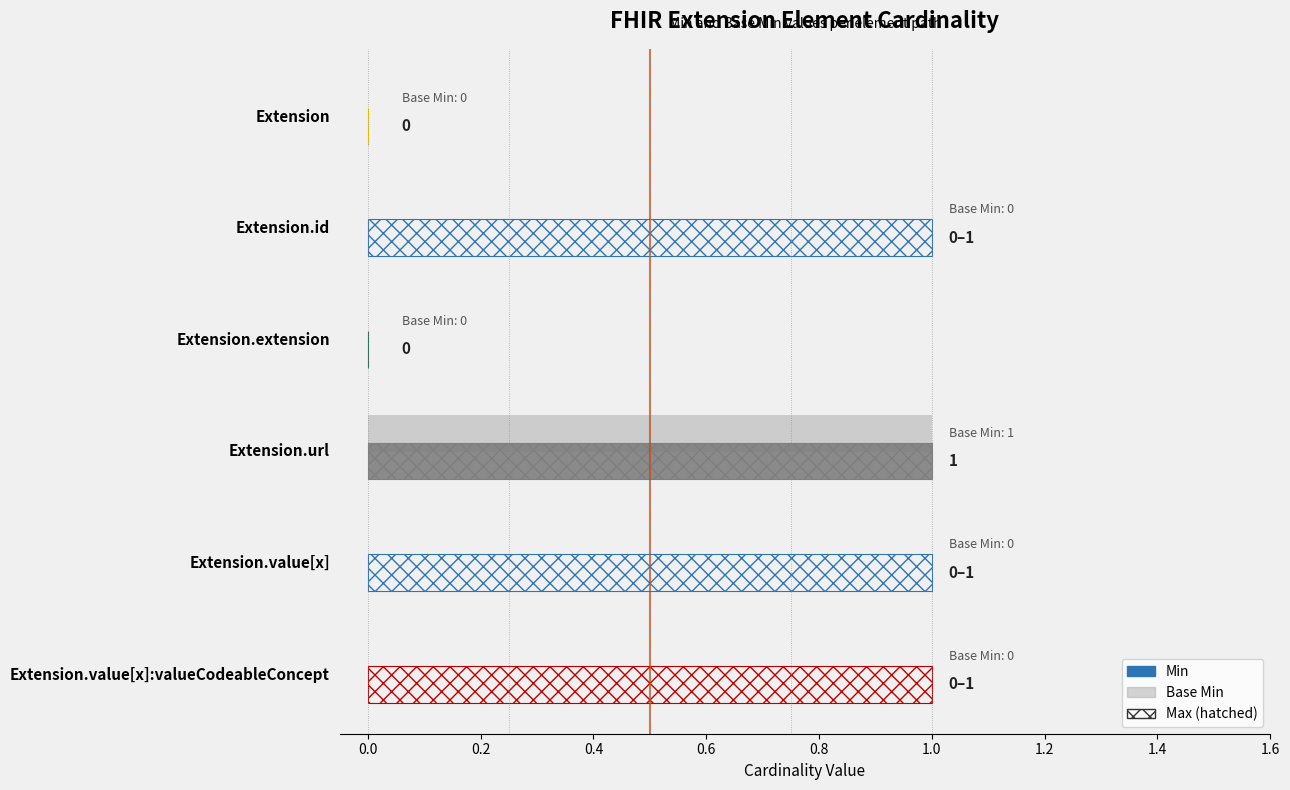

What is the difference between the maximum and minimum values in the Min series?

1